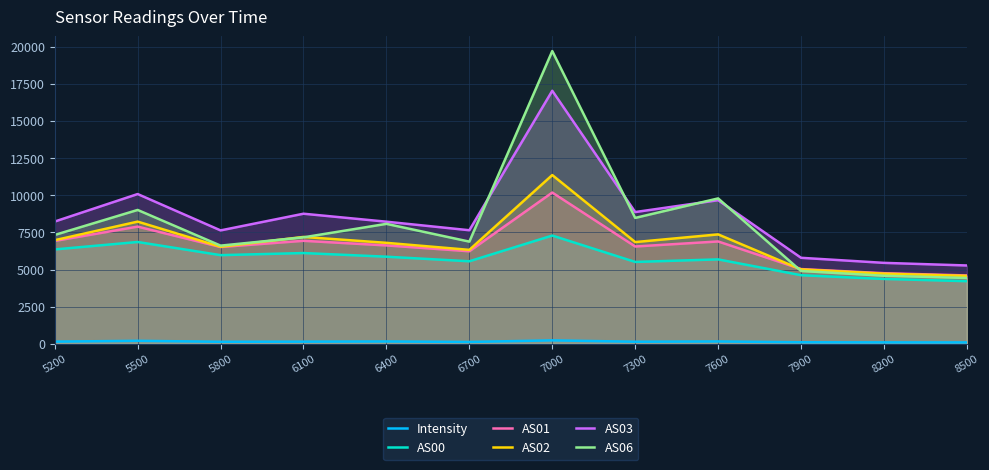

At which category does AS01 reach its first local valley?

5800